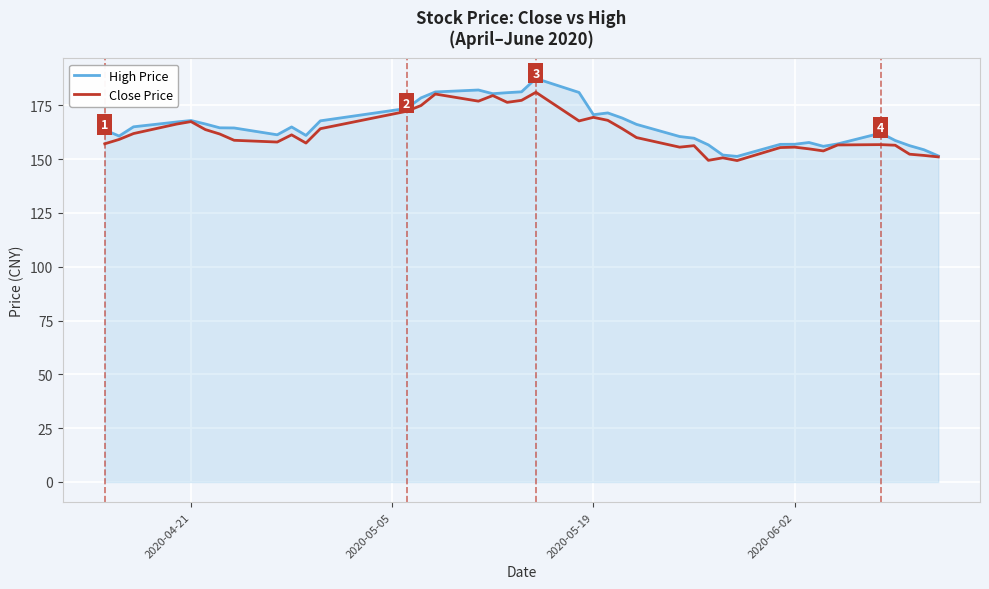

What is the minimum value for High Price?

151.3